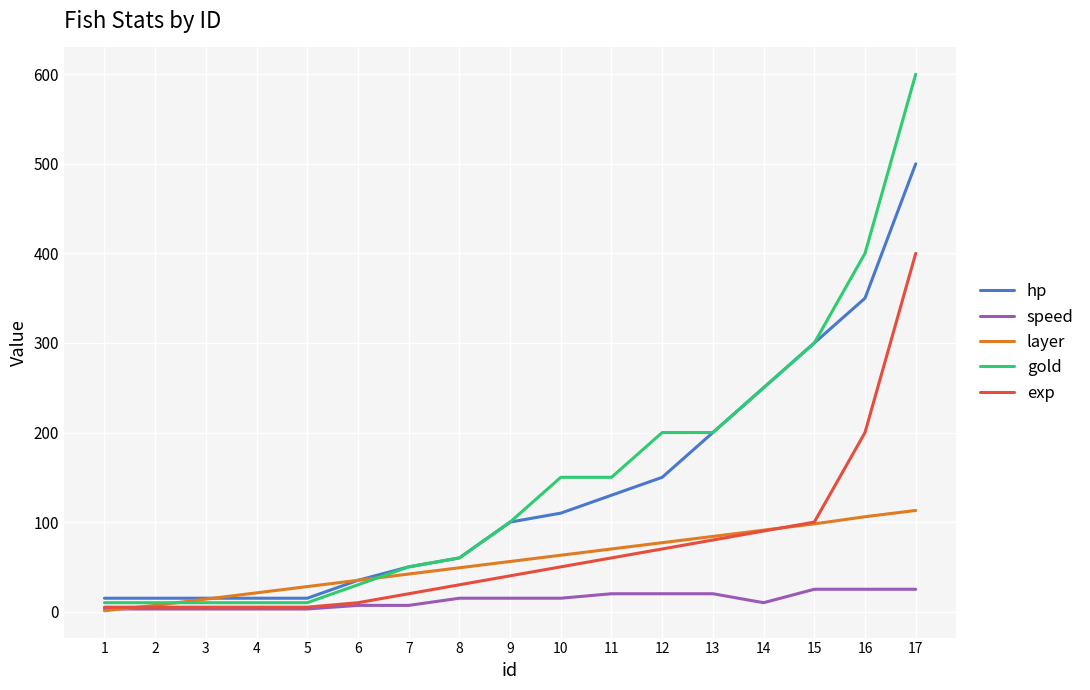

Which series has the widest spread of values?

gold